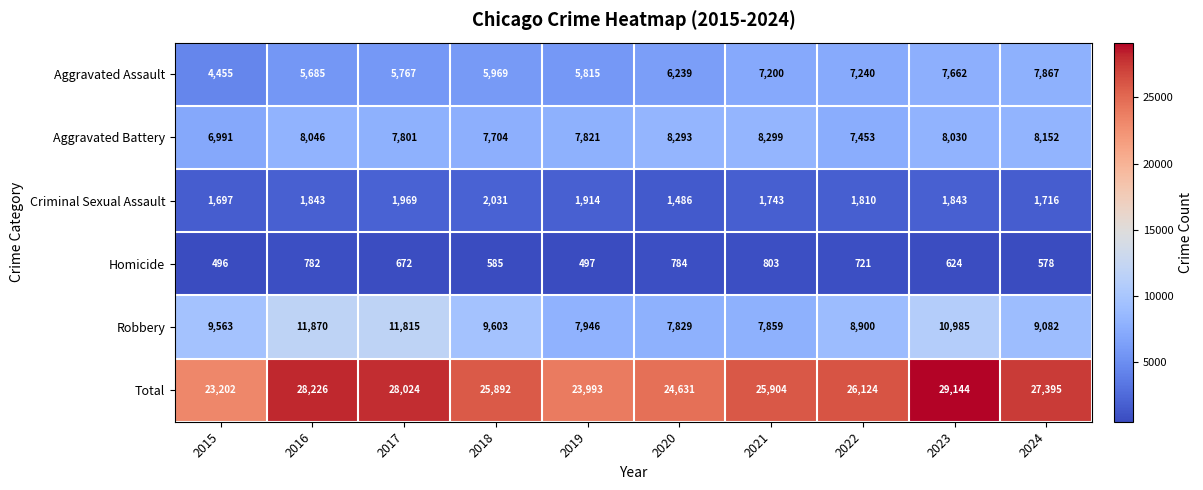

Where is Aggravated Battery nearest to the value 7645?

2018